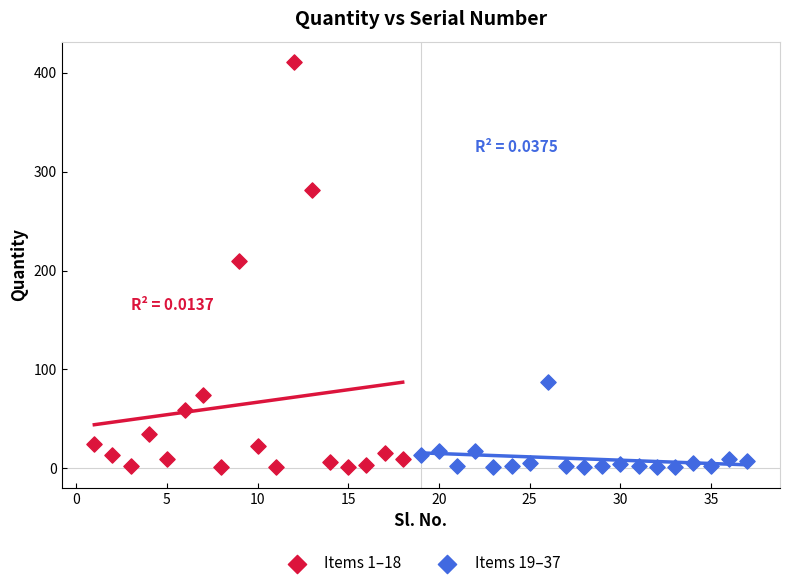

Which series reaches the maximum Y coordinate?

Items 1–18